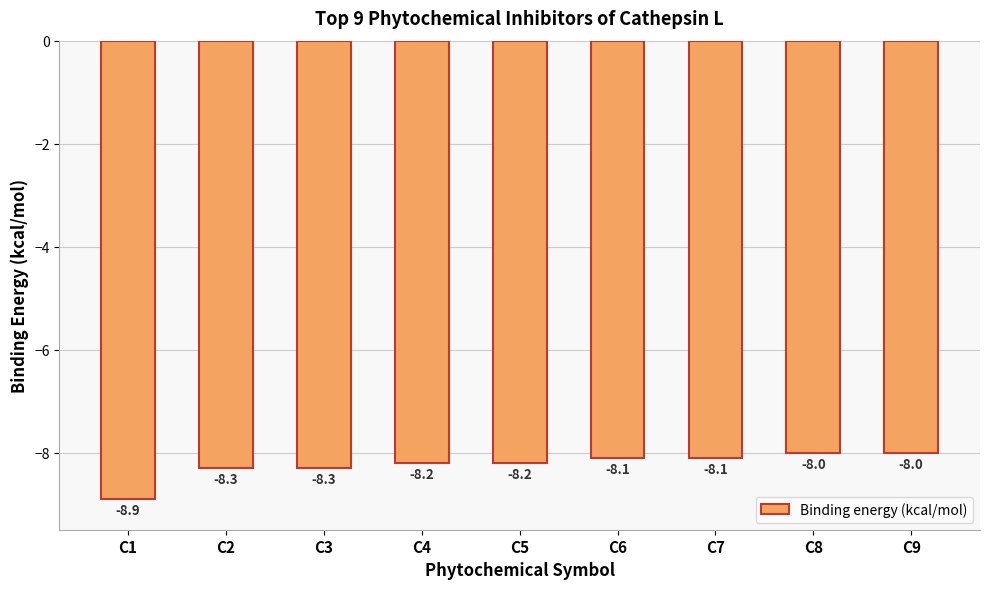

What is the maximum value shown in the chart?

-8.0